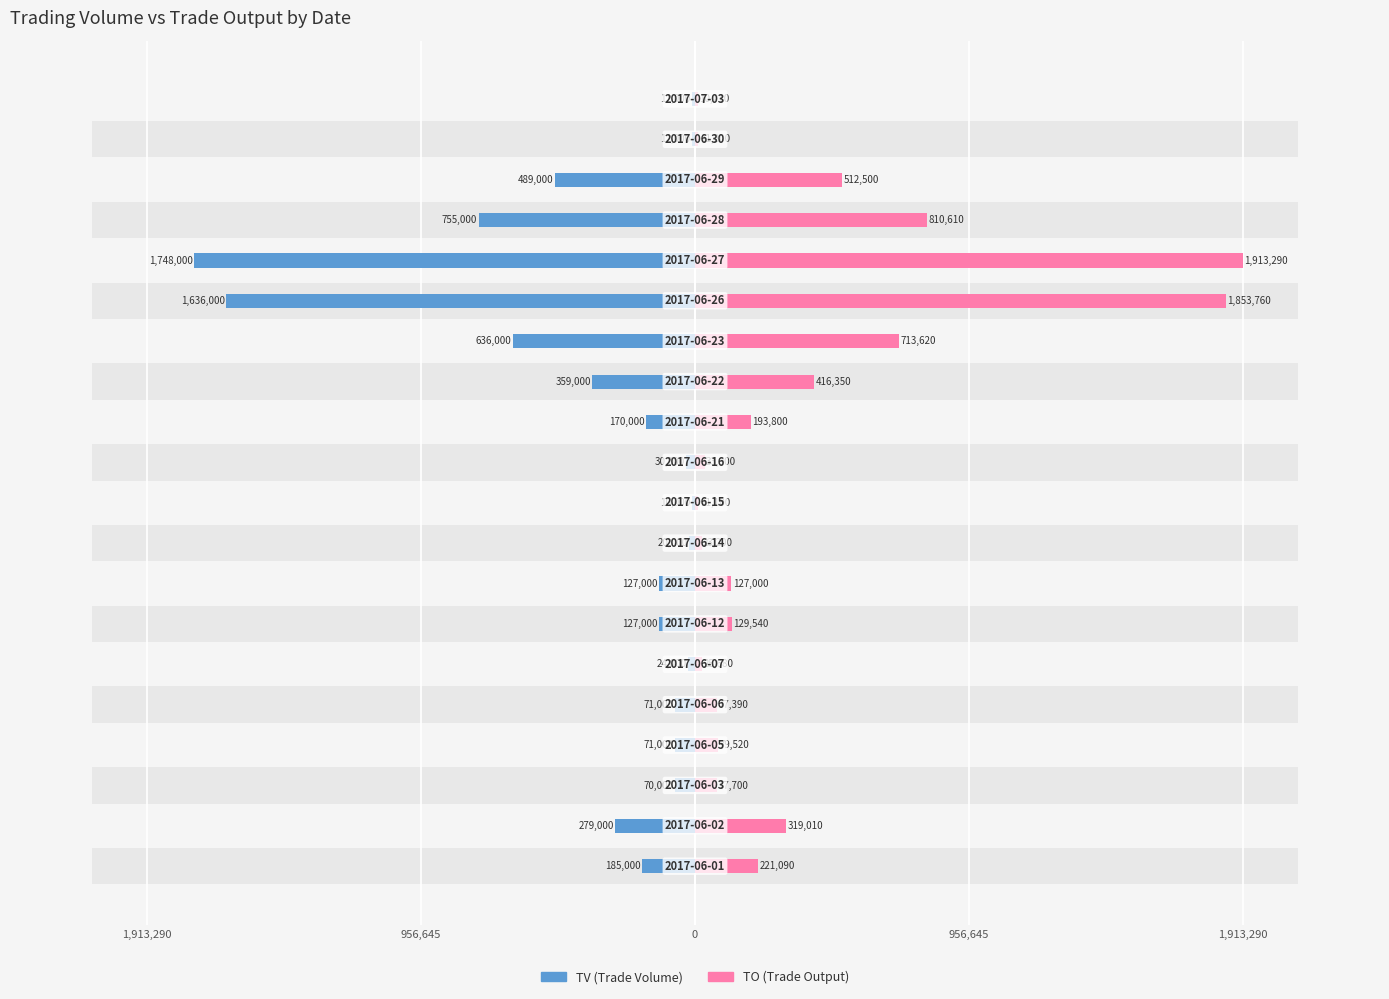

Which series has the largest total across all categories?

TO